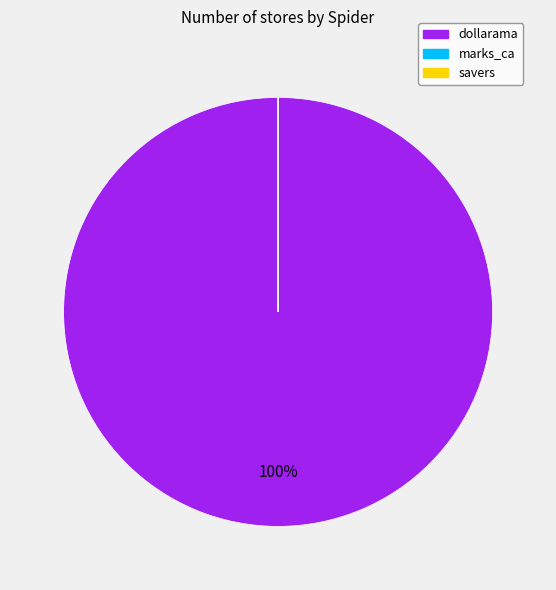

Is it true that dollarama is 100% of the pie?

True